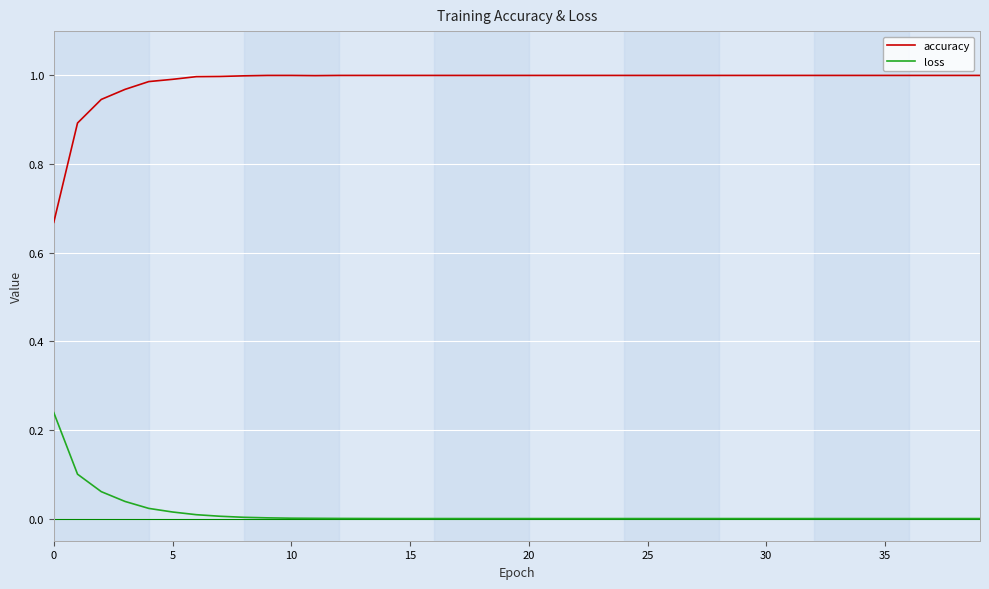

Rank the series by their maximum value, from lowest to highest.

loss, accuracy